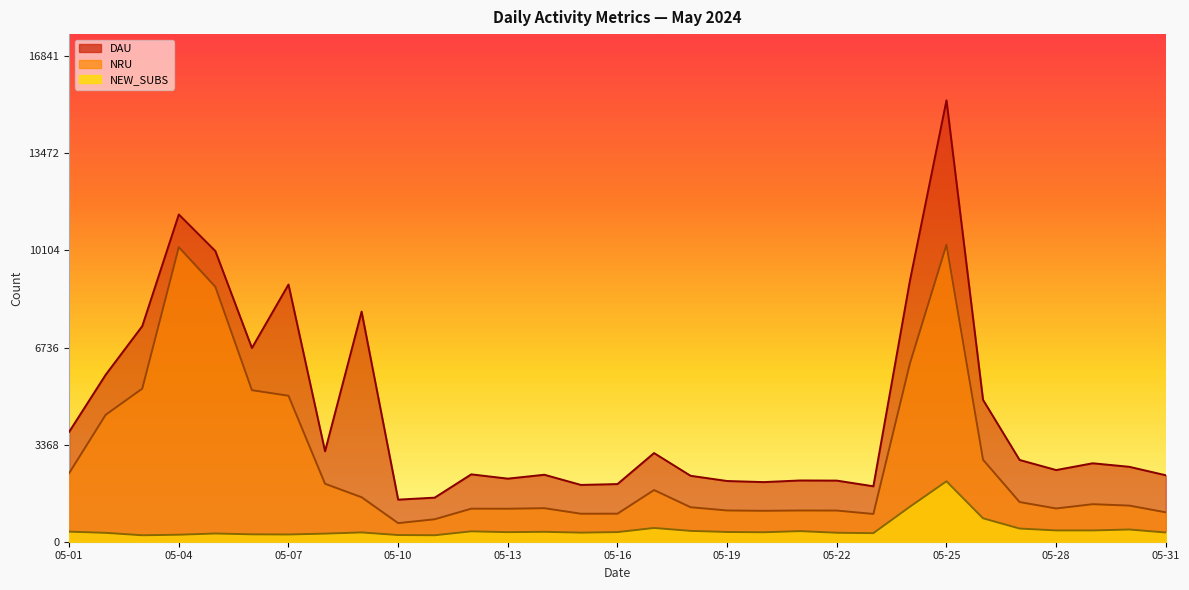

Does the chart display data point markers on the line(s)?

No